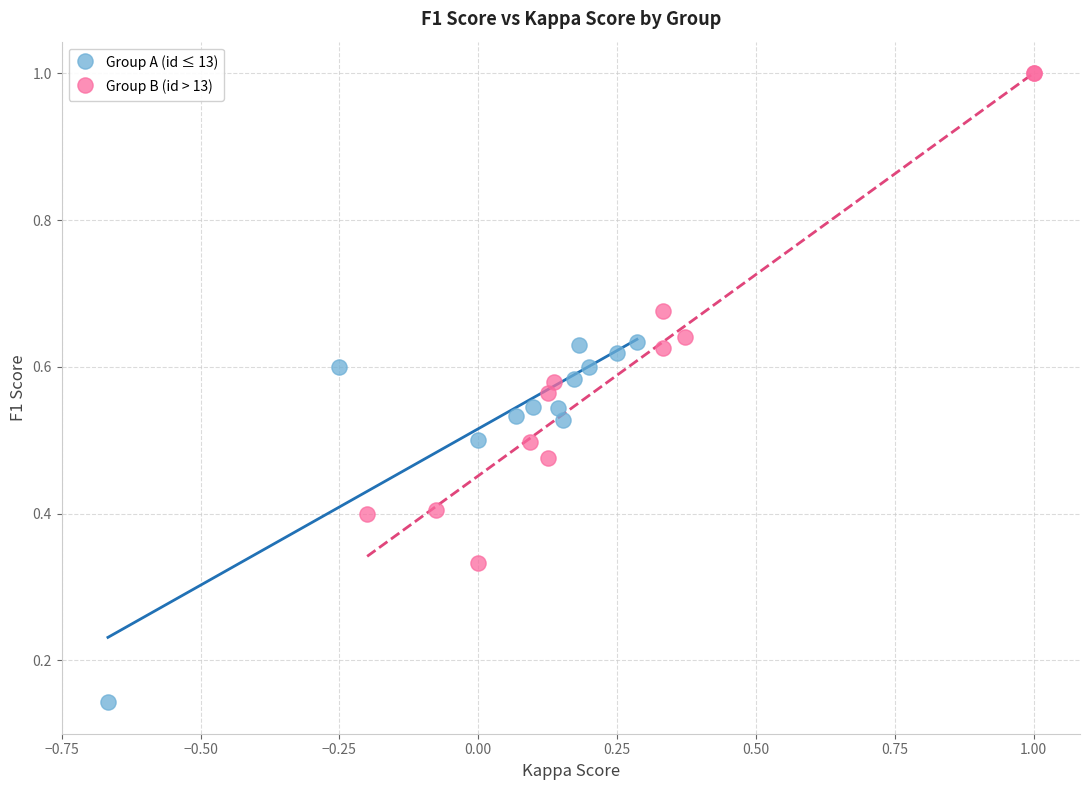

Which series has the widest spread of Y values?

Group B (id > 13)